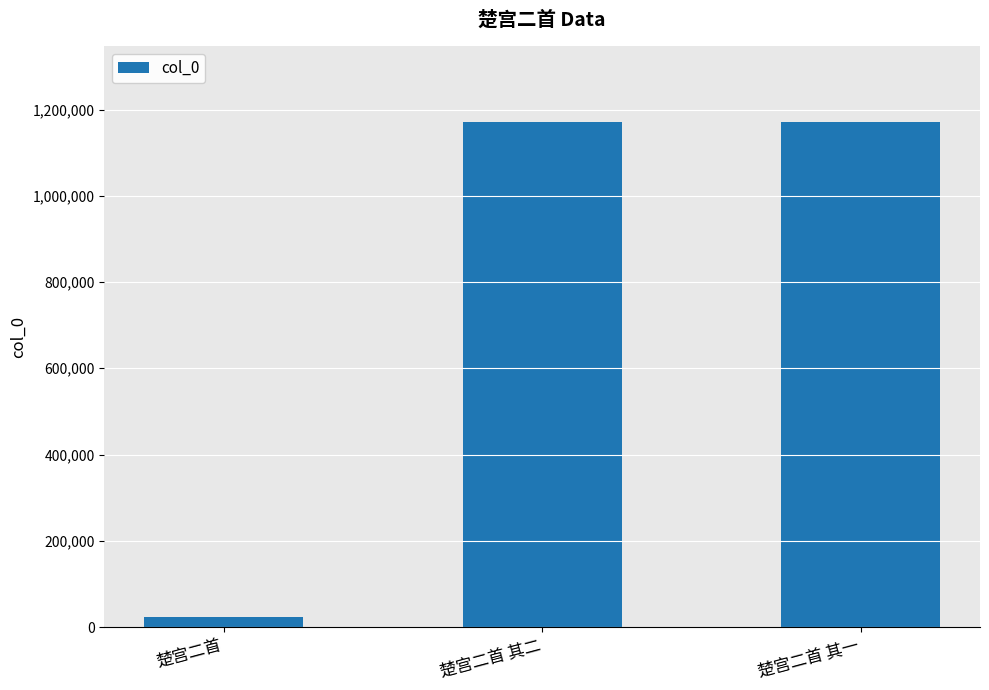

What is the change in value from 楚宫二首 其二 to 楚宫二首 其一?

-248